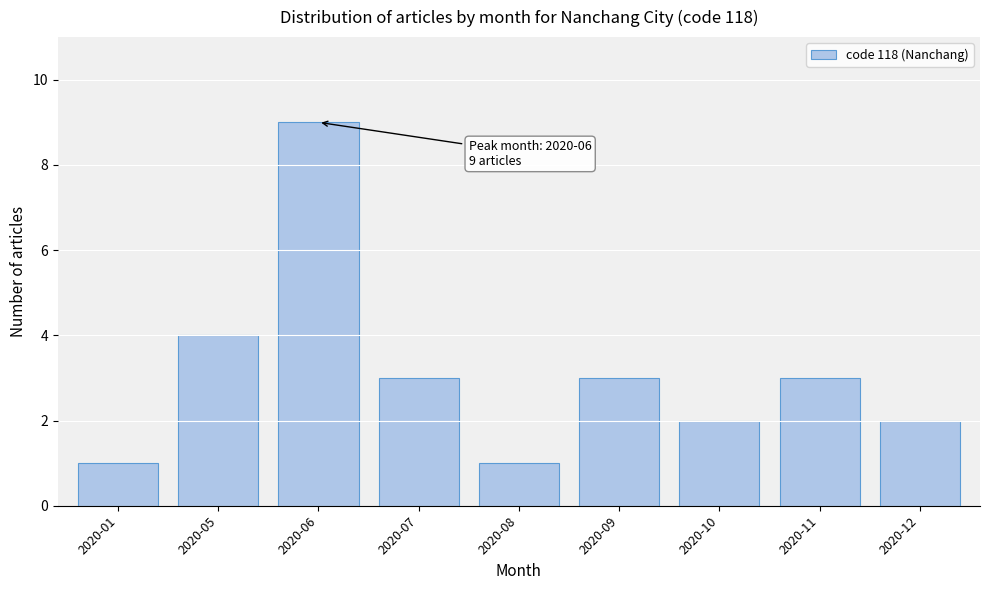

Reading right to left, transcribe all the data shown in this chart.

2	3	2	3	1	3	9	4	1